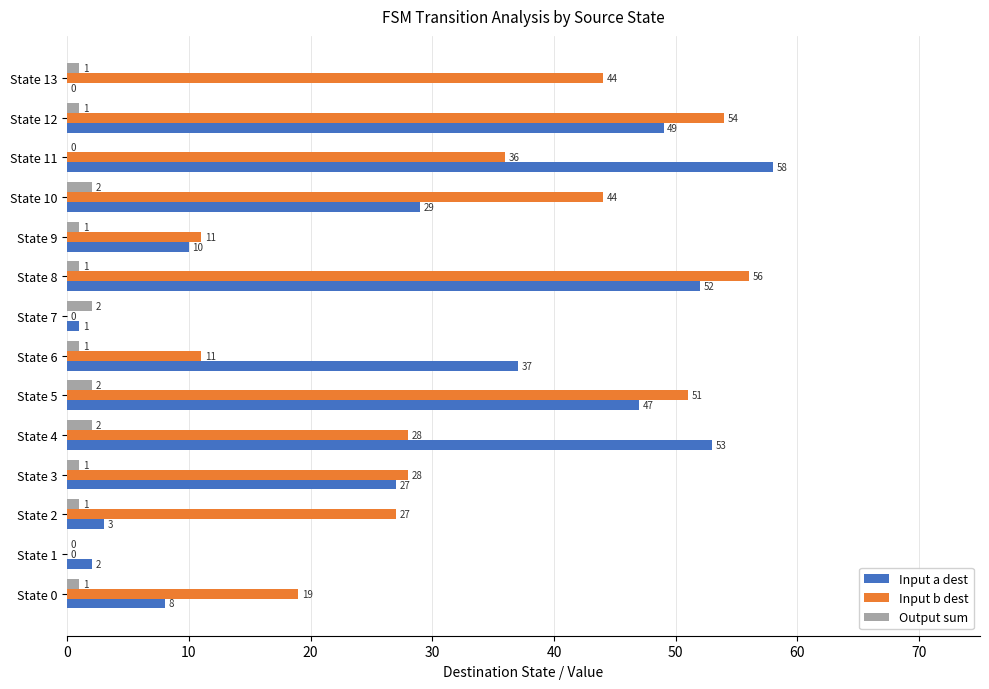

What is the maximum value for Input b dest?

56